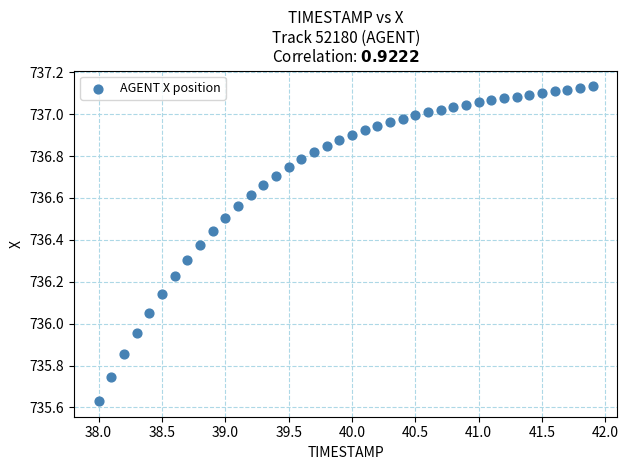

What is the range of Y values (max minus min)?

1.5